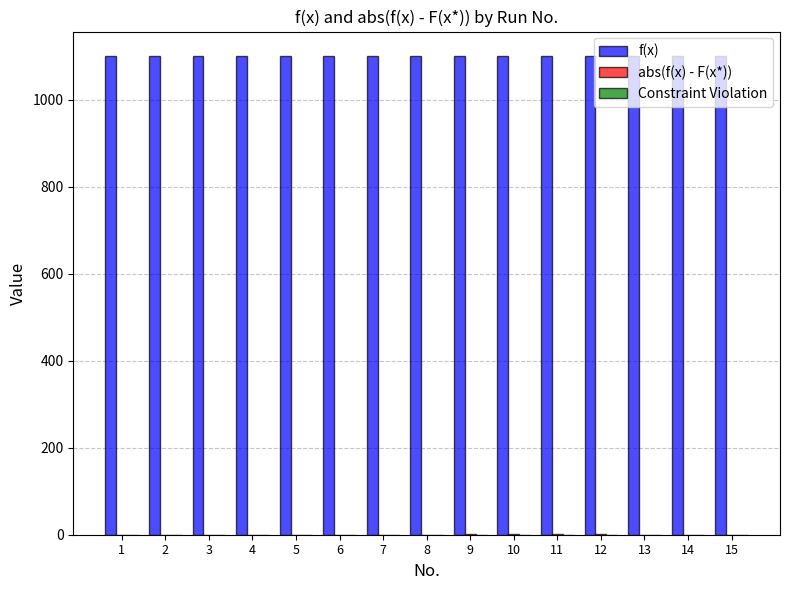

What is the highest value of the f(x) series?

1101.9